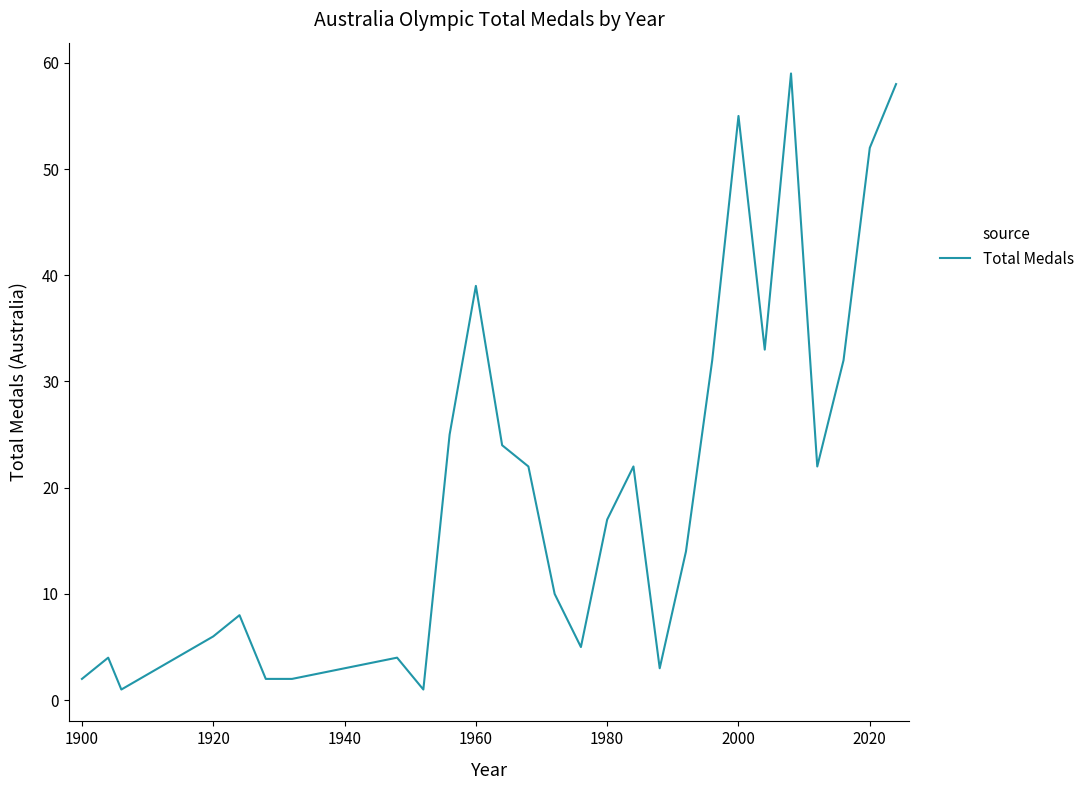

What is the greatest value displayed?

59